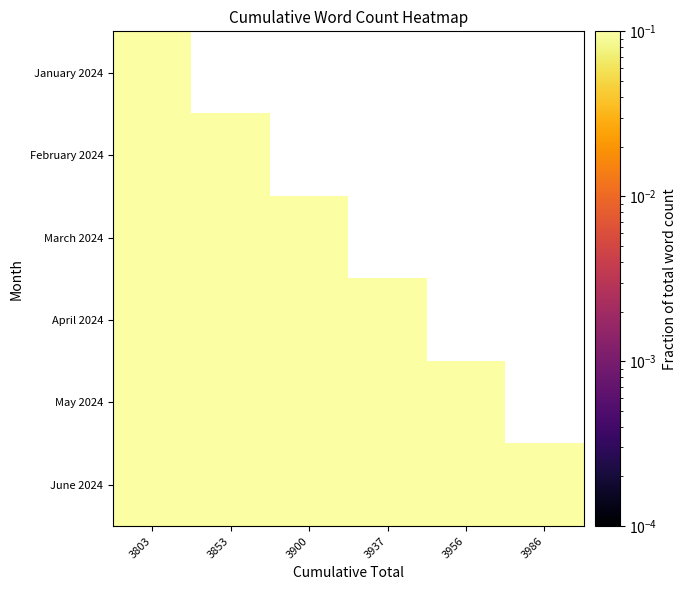

Which category has the highest value in the March 2024 series?

3900